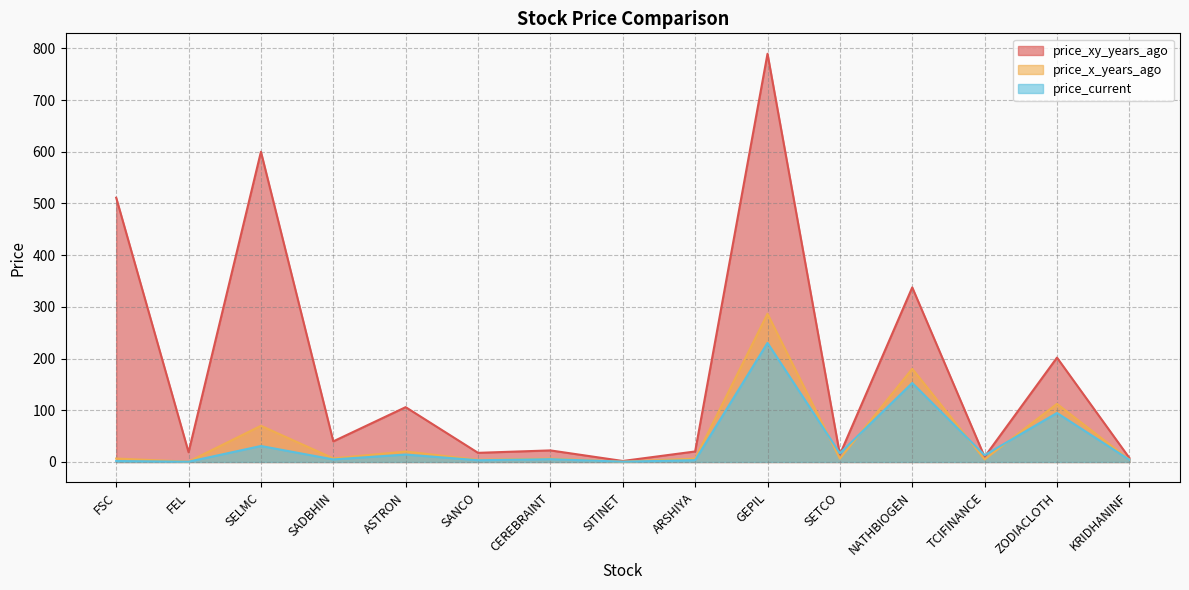

Where does the price_xy_years_ago series first go above 22?

FSC